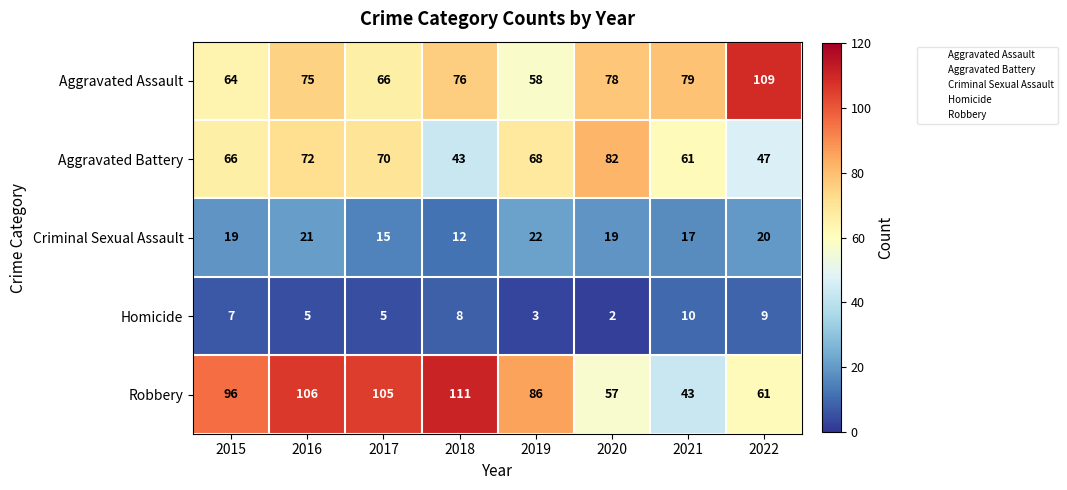

The value of Criminal Sexual Assault at 2016 is 12. True or false?

False